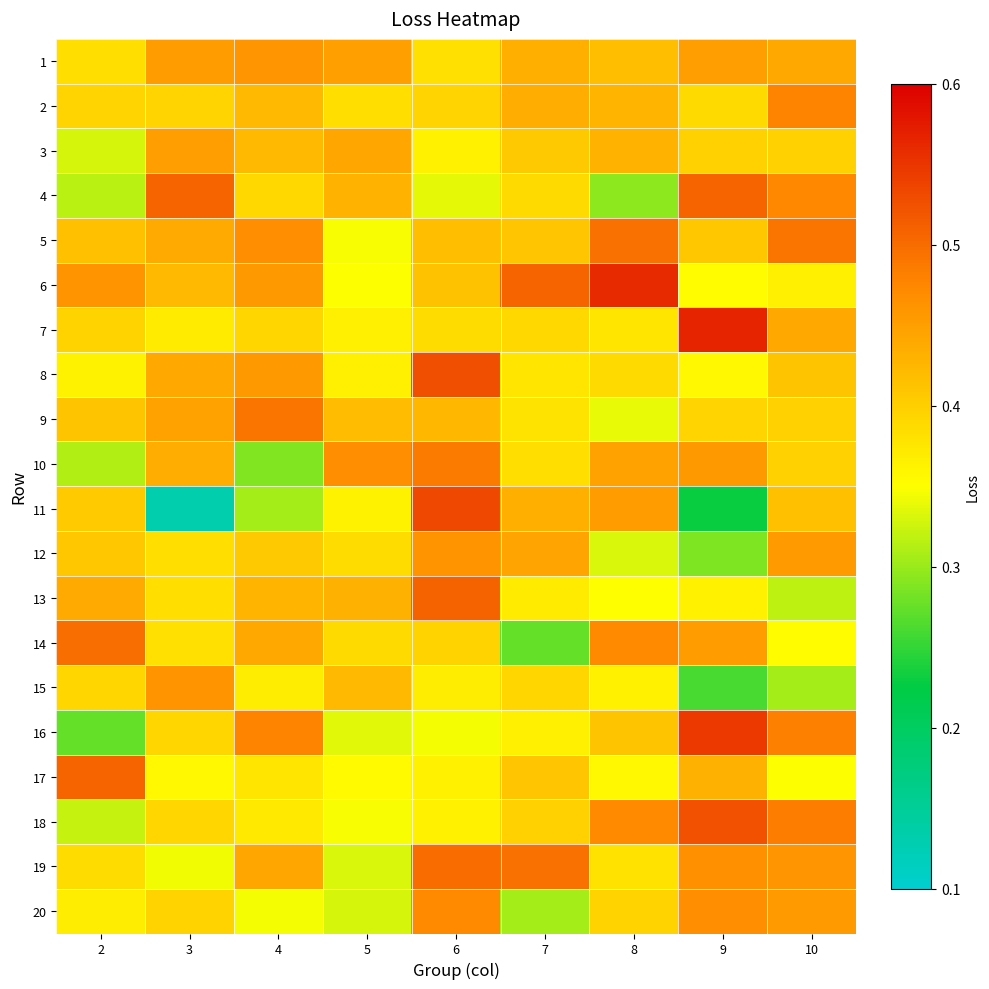

Rank the series by their maximum value, from lowest to highest.

3, 1, 12, 15, 20, 2, 10, 9, 5, 14, 19, 4, 17, 13, 18, 8, 11, 16, 6, 7